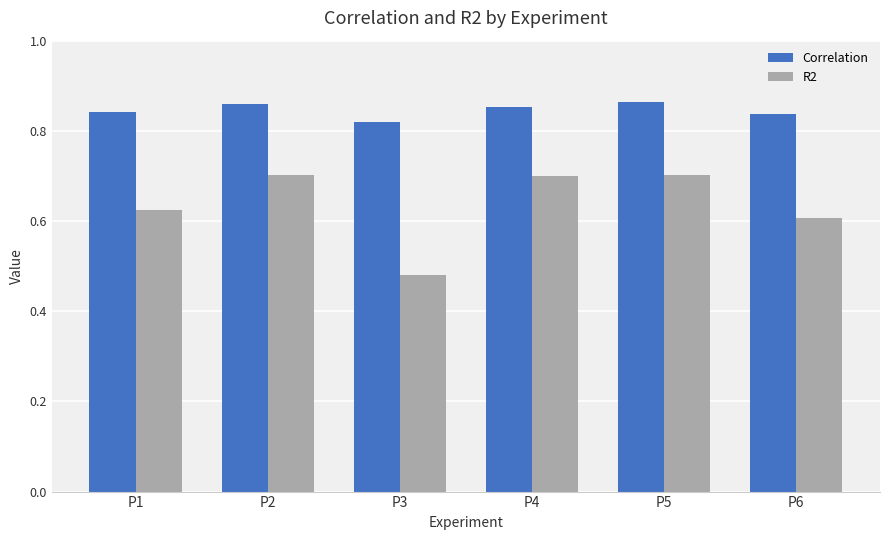

At how many categories does at least one series exceed 0?

6